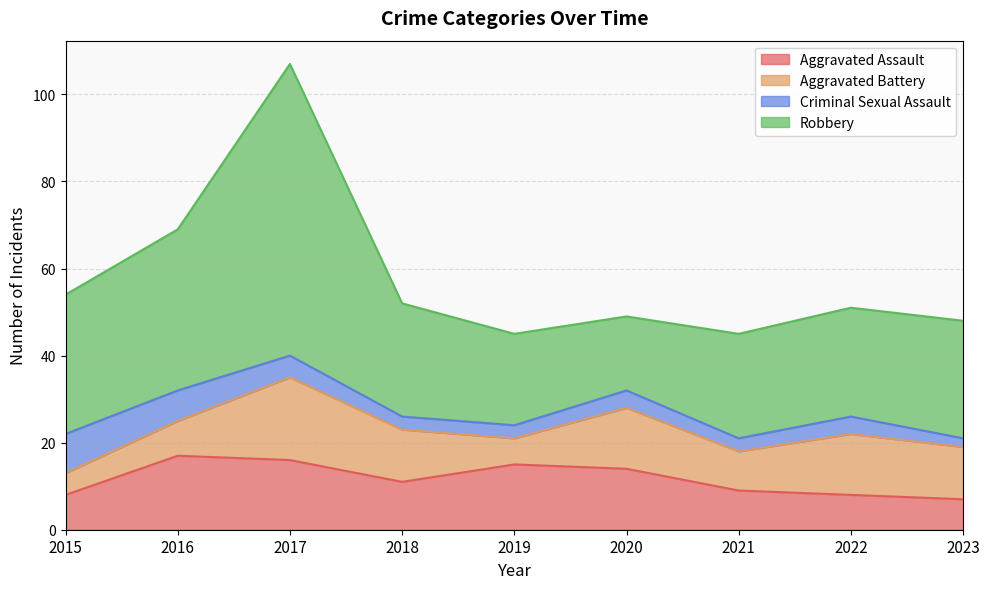

True or false: Criminal Sexual Assault has more than 1 interior local peaks.

True